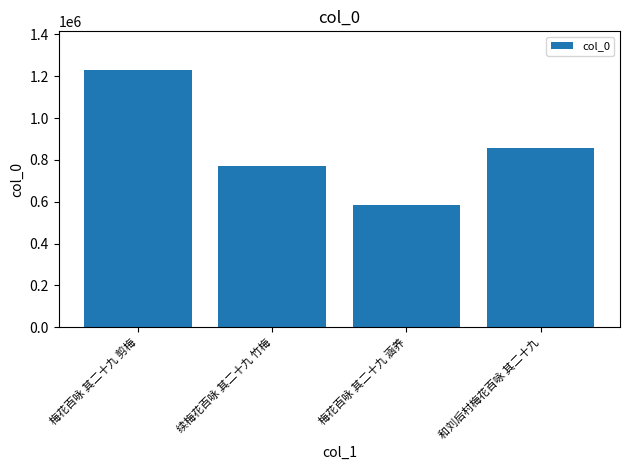

Is it true that the value at 和刘后村梅花百咏 其二十九 is 854638?

True